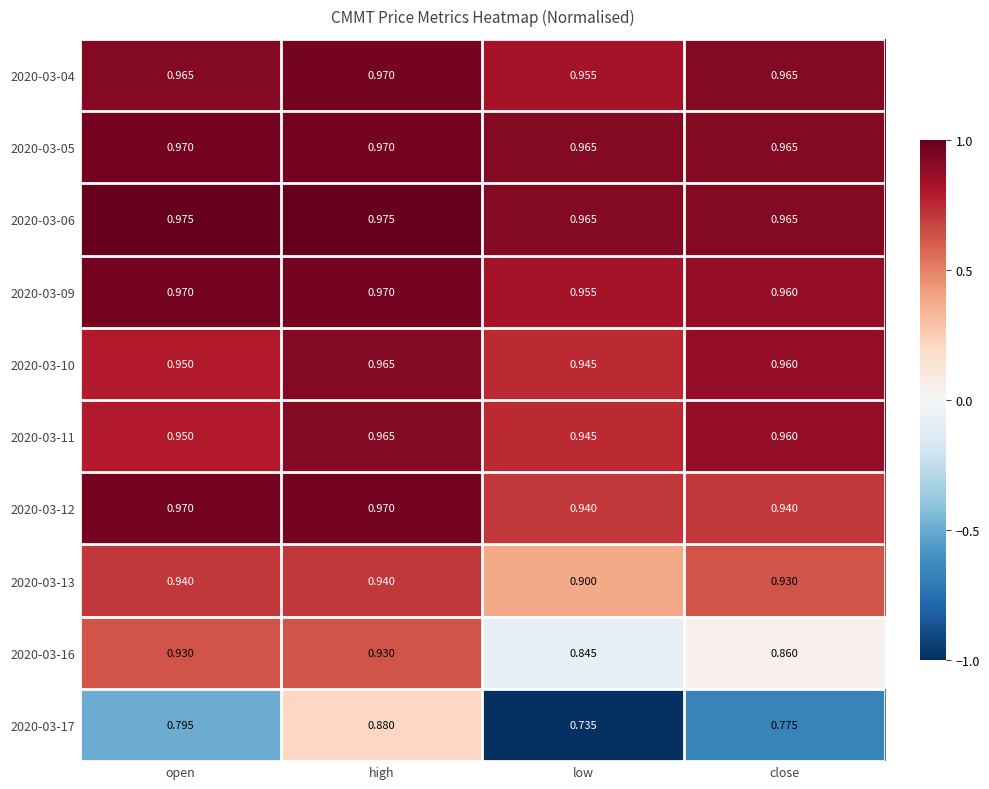

At which label is 2020-03-16 closest to 0?

low